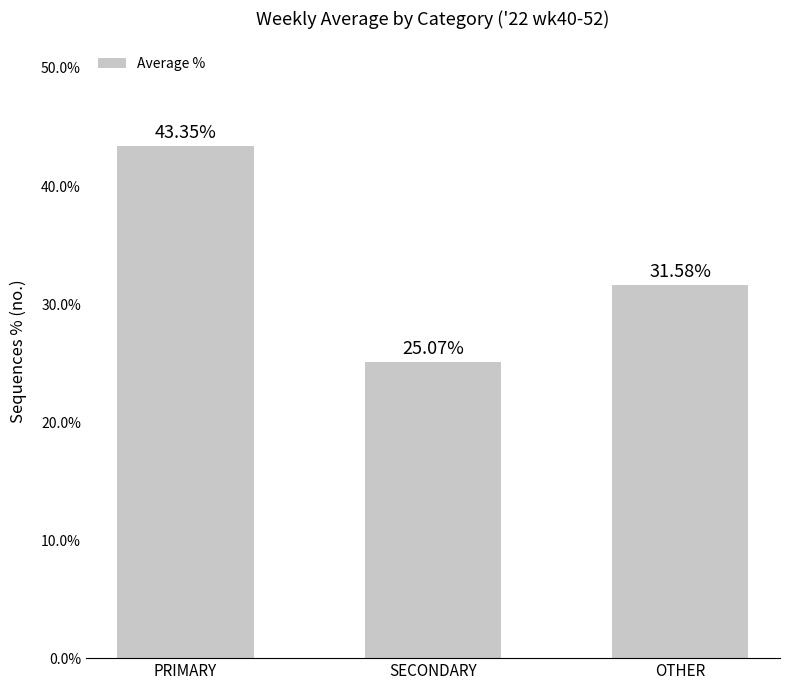

How many bars are there in total?

3